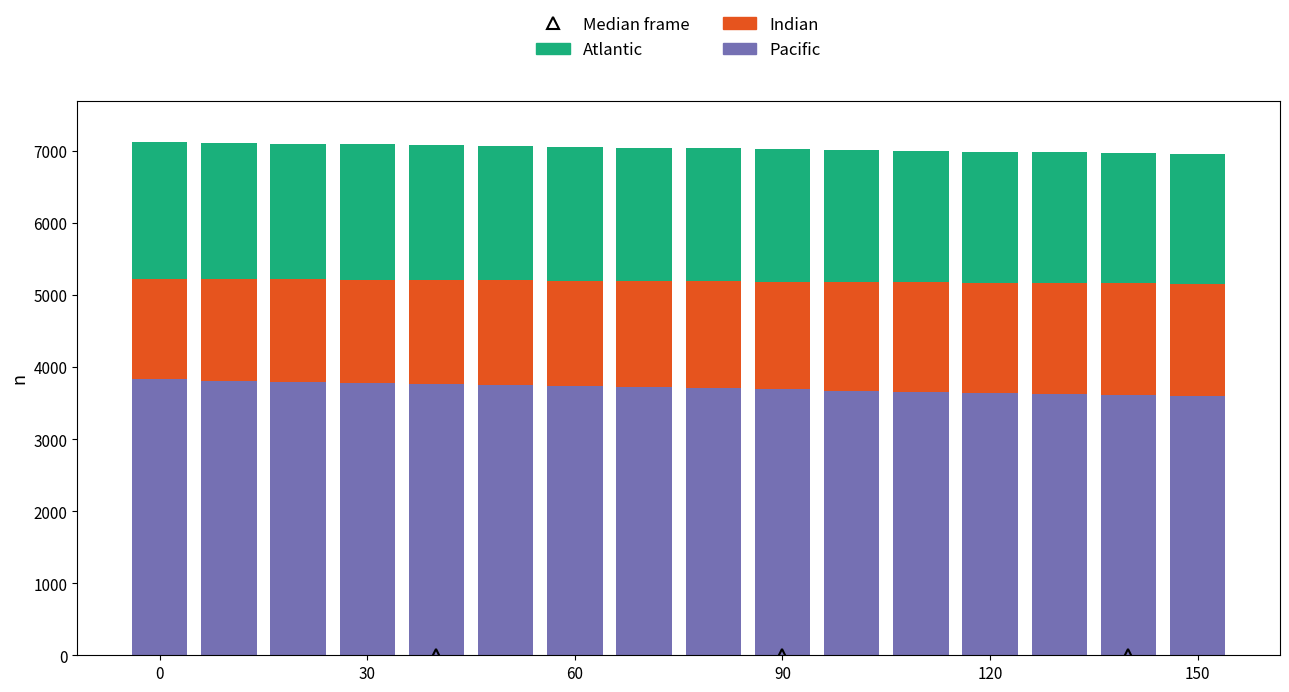

What is the minimum value for Pacific?

3600.0